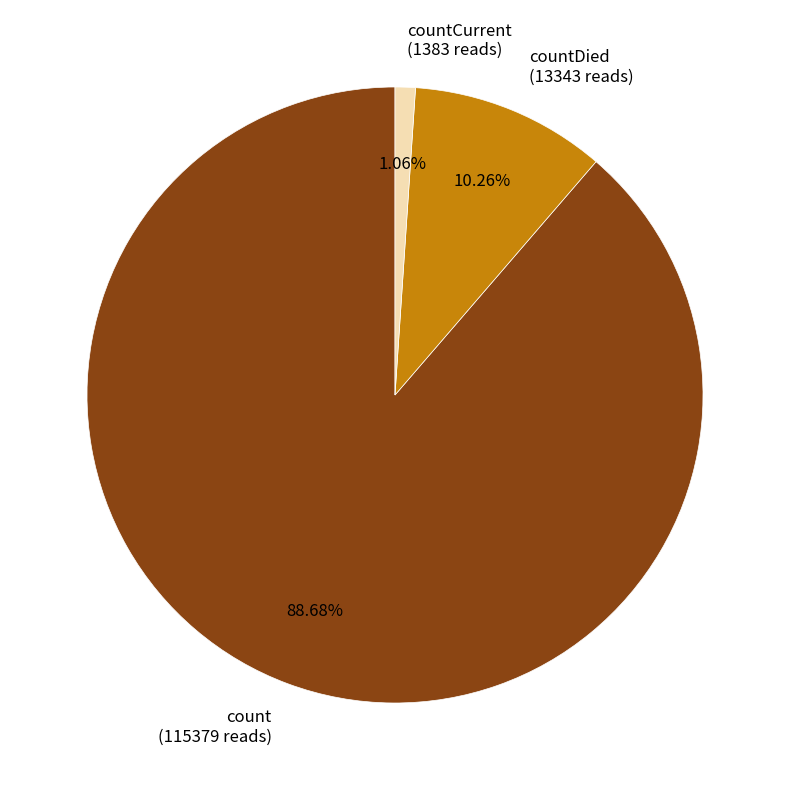

Count the number of slices in the pie.

3